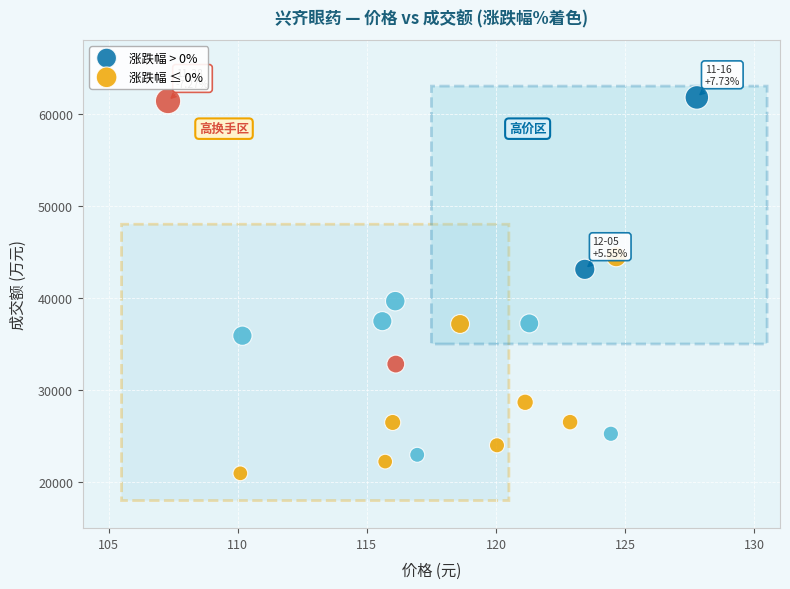

What are all the series names shown in the legend?

涨跌幅 > 0%, 涨跌幅 ≤ 0%